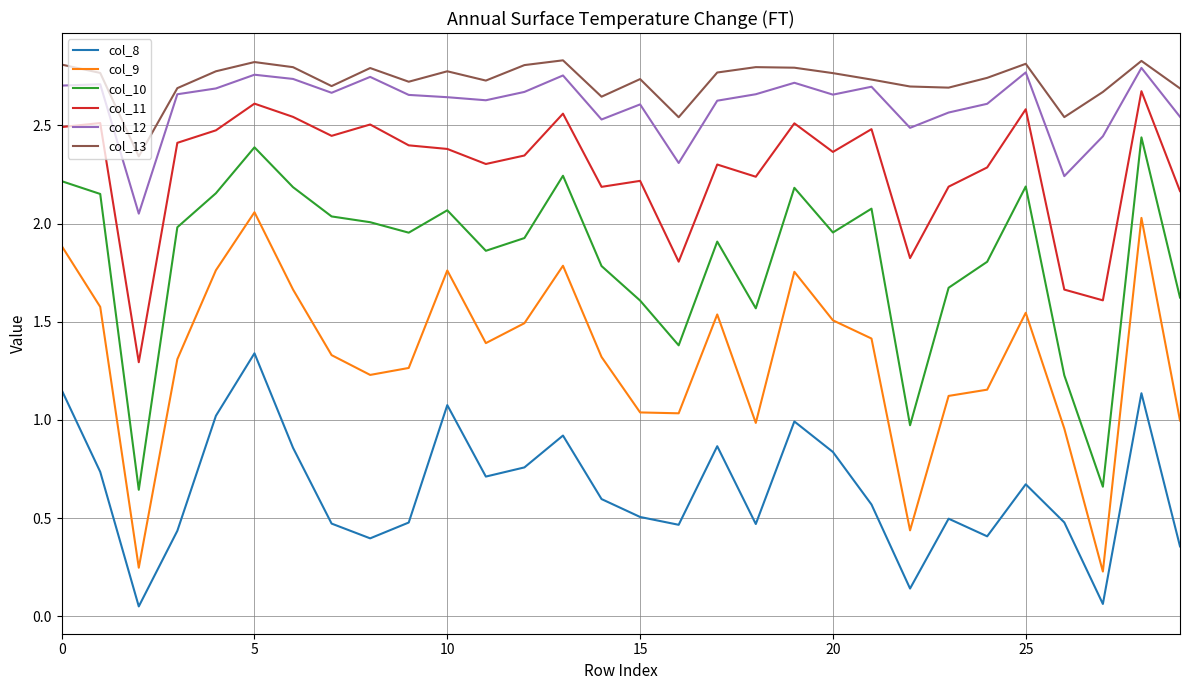

True or false: col_12 and col_10 intersect in this chart.

False